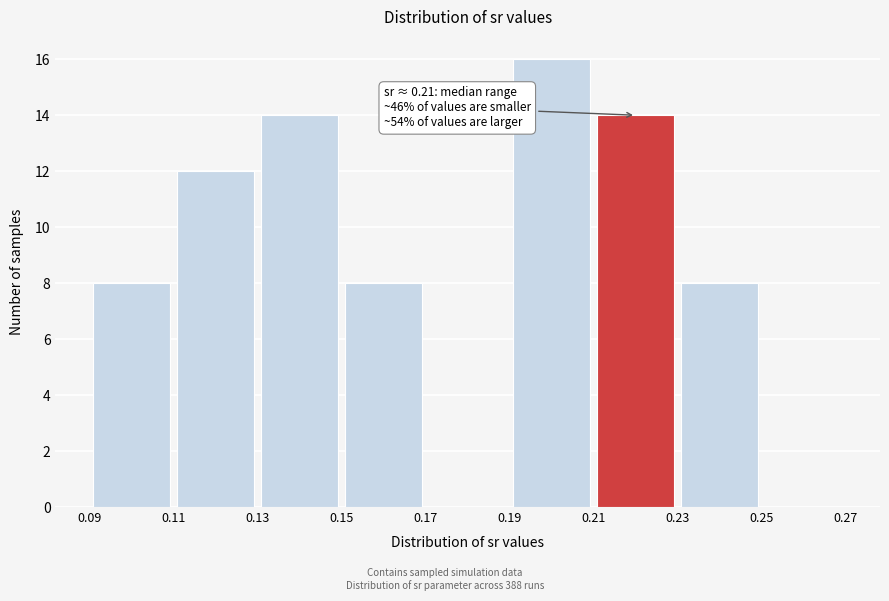

Over which range of the x-axis is the bar tallest?

0.19 to 0.21